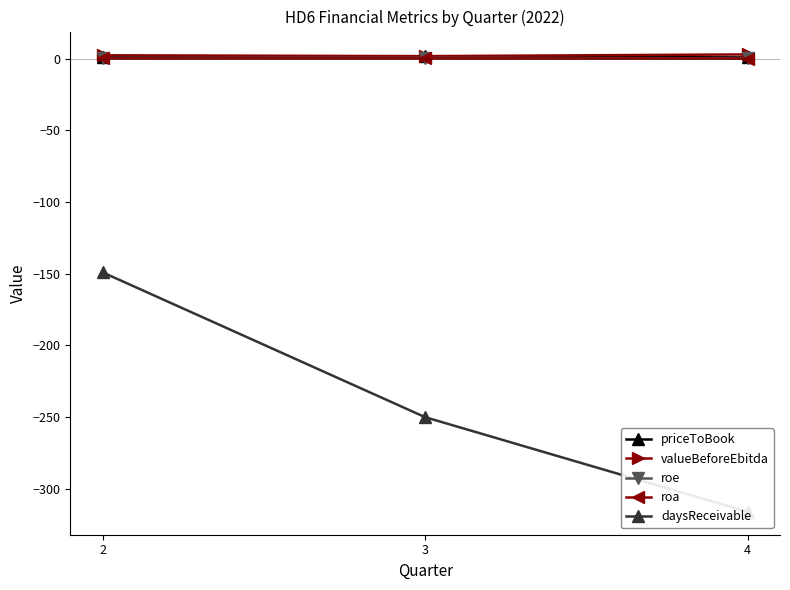

What is the lowest value of the priceToBook series?

0.8